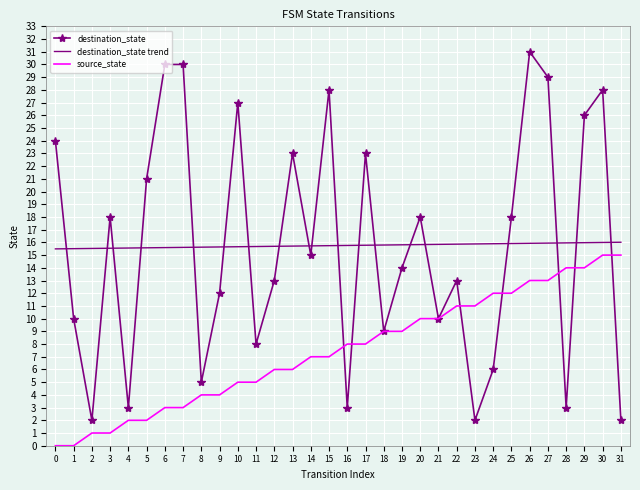

What is the sum of the source_state values at 15 and 22?

18.0